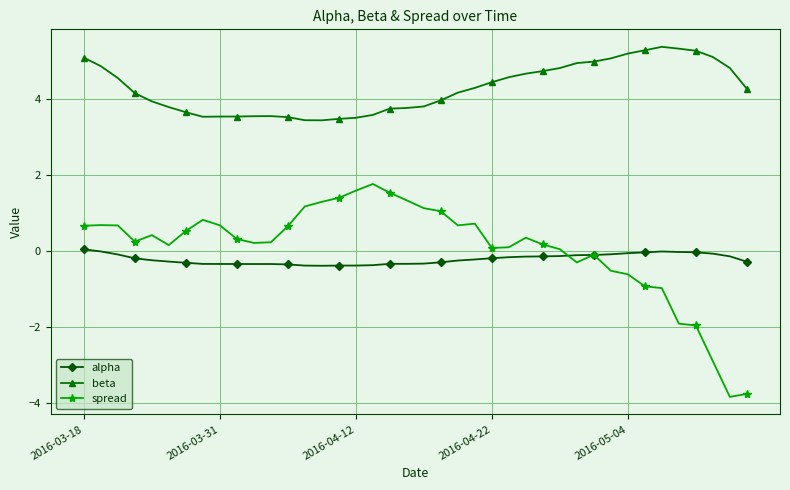

What is the maximum value shown in the chart?

5.4